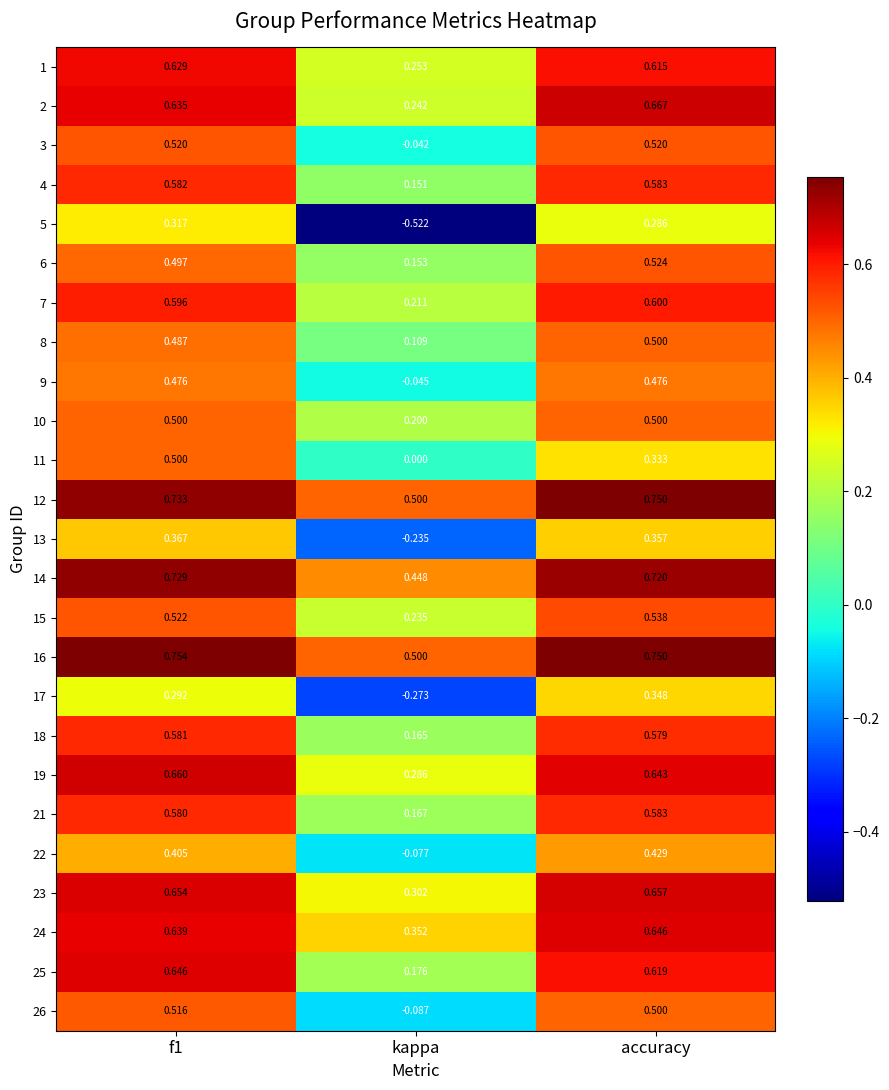

What is the total value across all series at kappa?

3.2